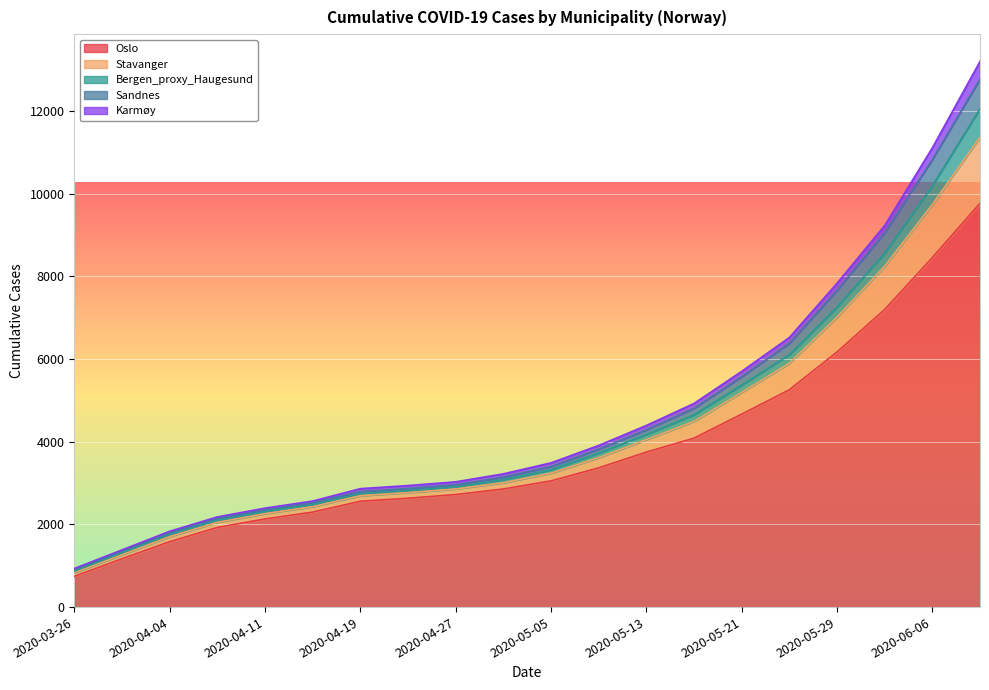

What is the minimum value shown in the chart?

743